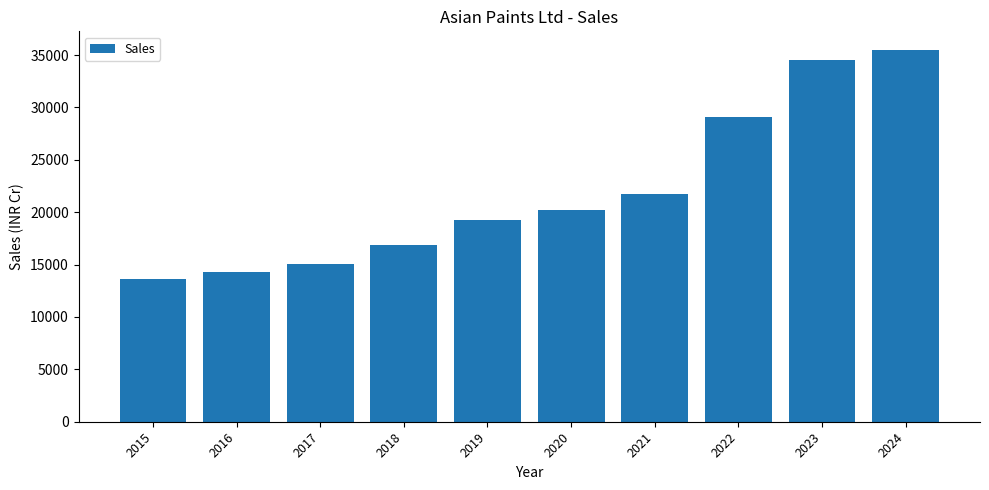

Which has a higher value, 2021 or 2022?

2022